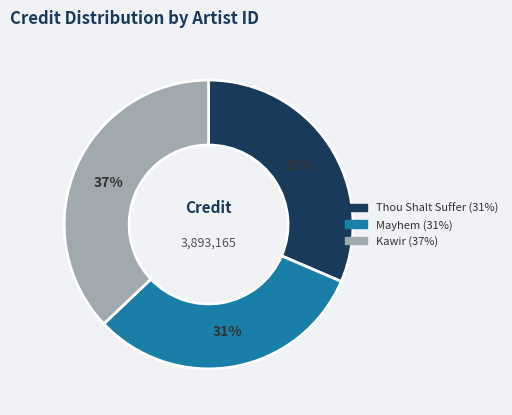

Is there a majority slice in this chart?

No